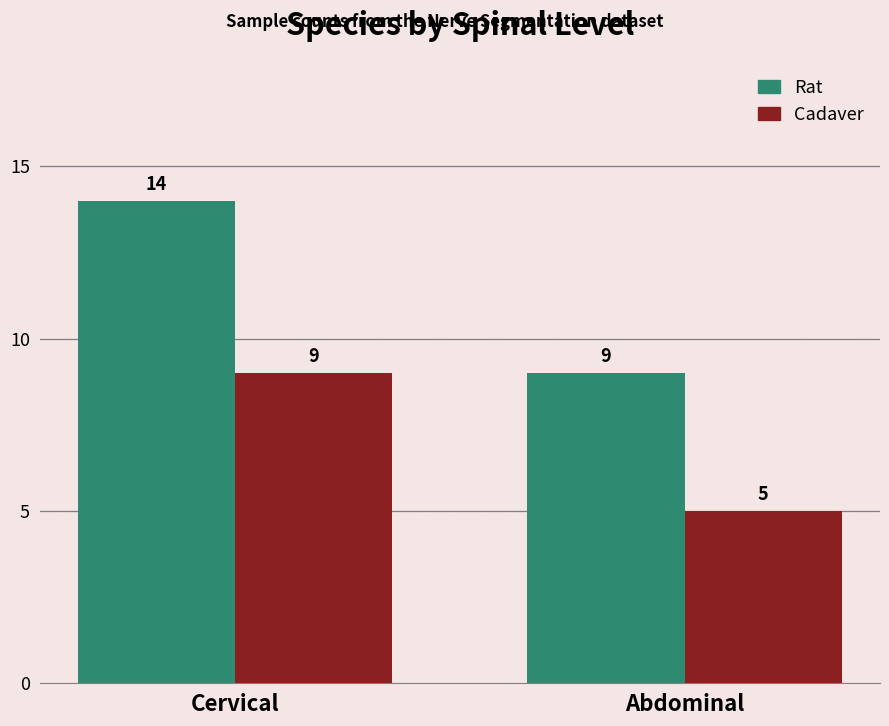

What is the sum of the Rat values at Cervical and Abdominal?

23